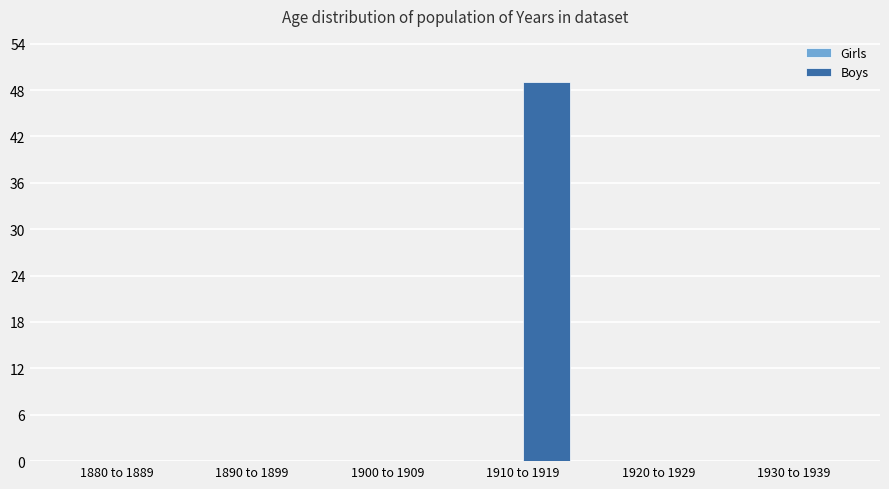

Reading right to left, extract all data points from this chart.

1930 to 1939=0	1920 to 1929=0	1910 to 1919=49	1900 to 1909=0	1890 to 1899=0	1880 to 1889=0